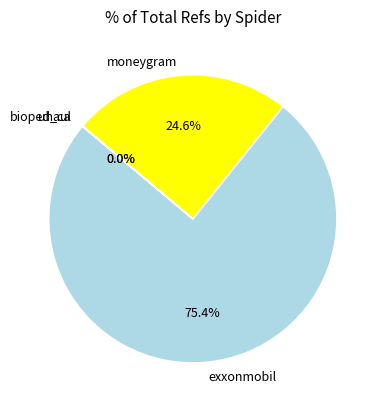

Which category has the biggest portion of the pie?

exxonmobil